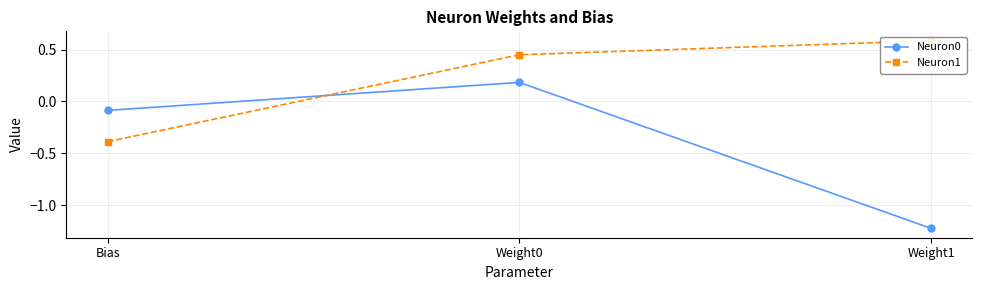

Reading left to right, list all the values displayed in this chart.

Neuron0: -0.1	0.2	-1.2
Neuron1: -0.4	0.5	0.6